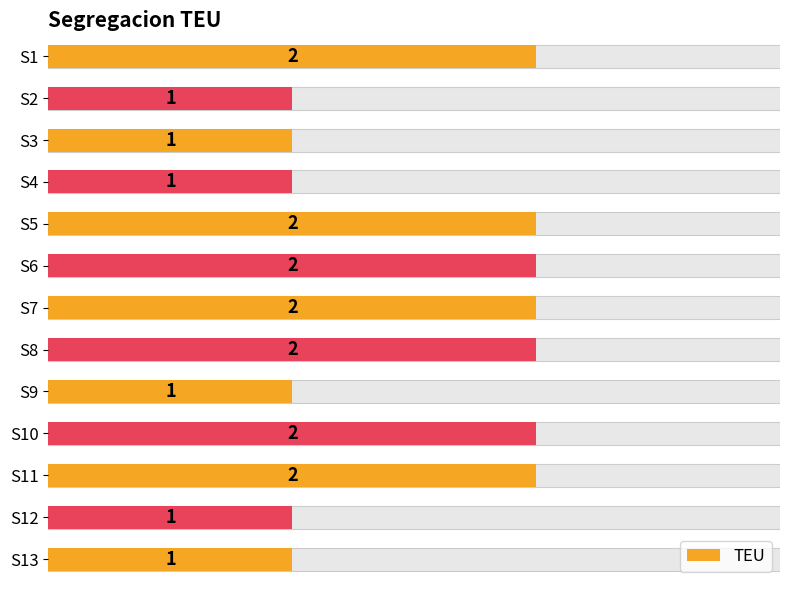

How many data points are less than 2?

6